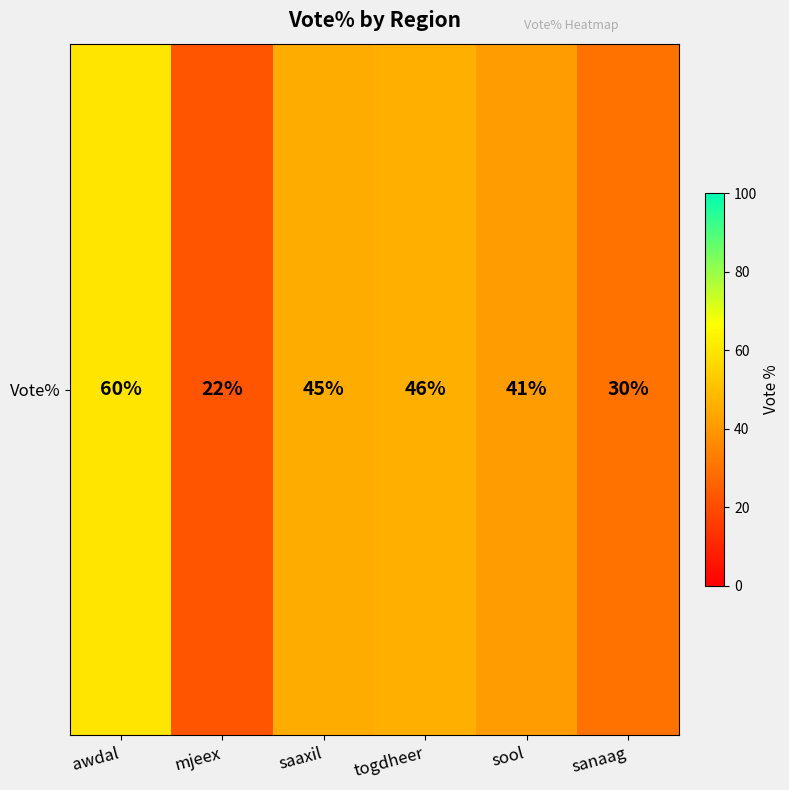

Between mjeex and togdheer, which is larger?

togdheer